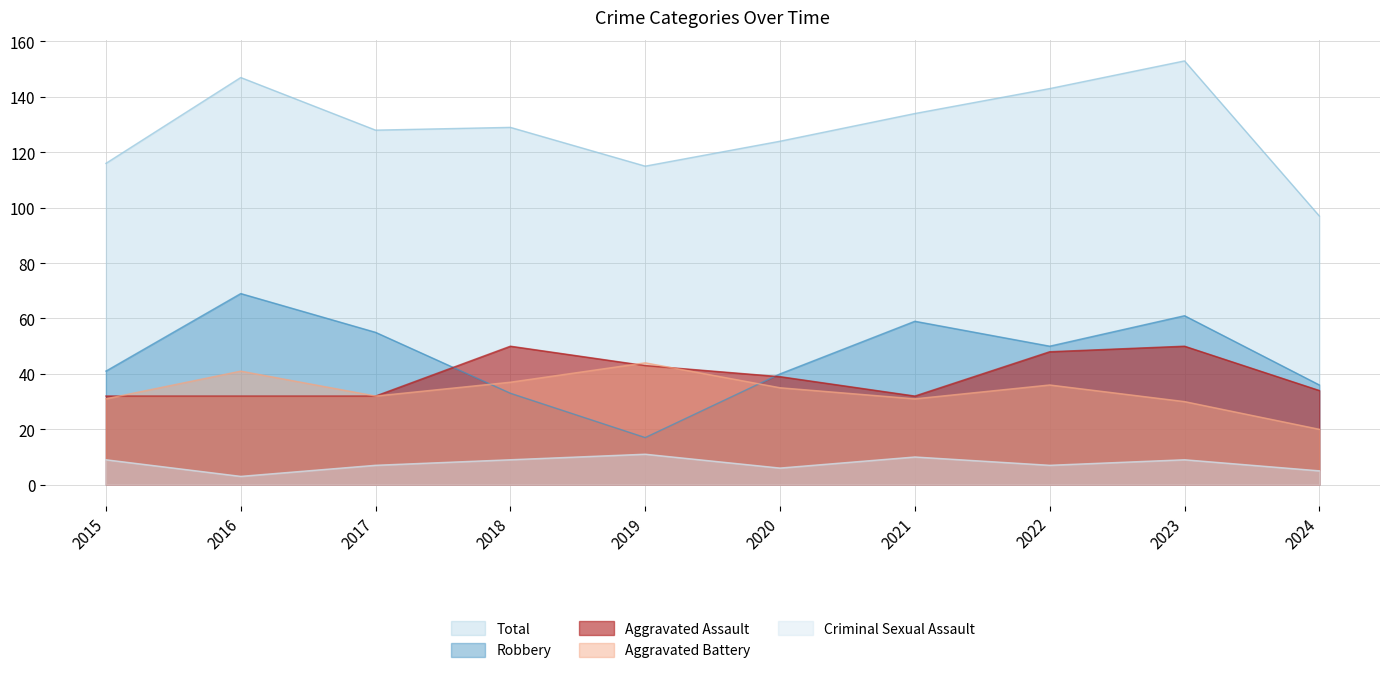

How many lines are shown in the chart?

5